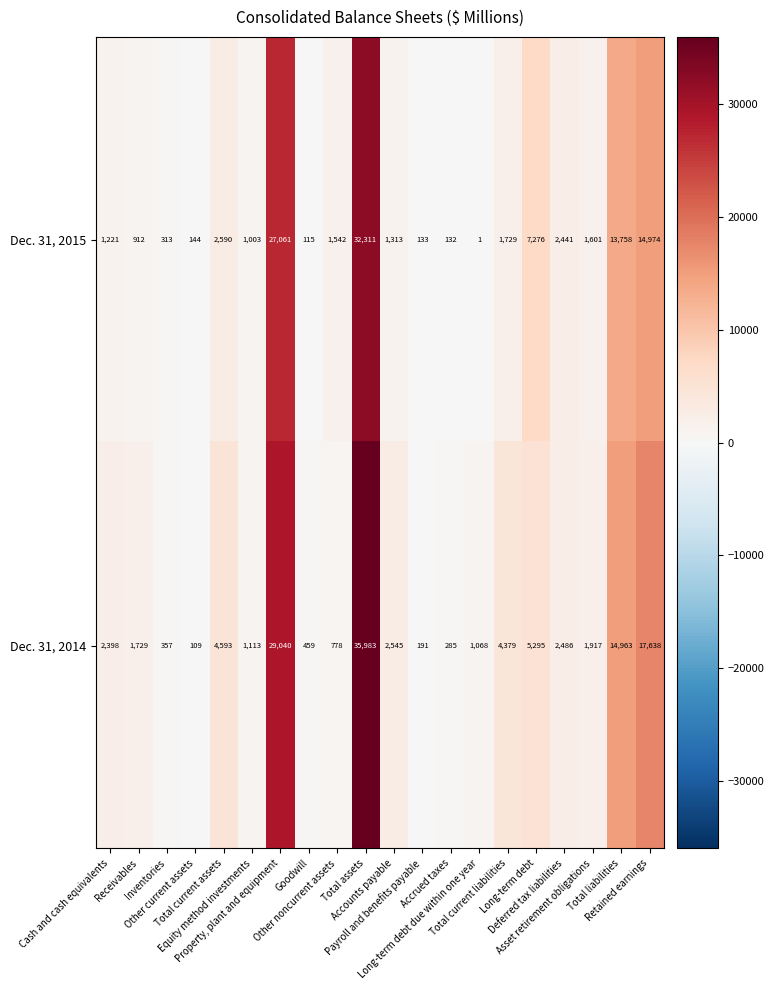

List the series in order of their peak value, lowest first.

Dec. 31, 2015, Dec. 31, 2014